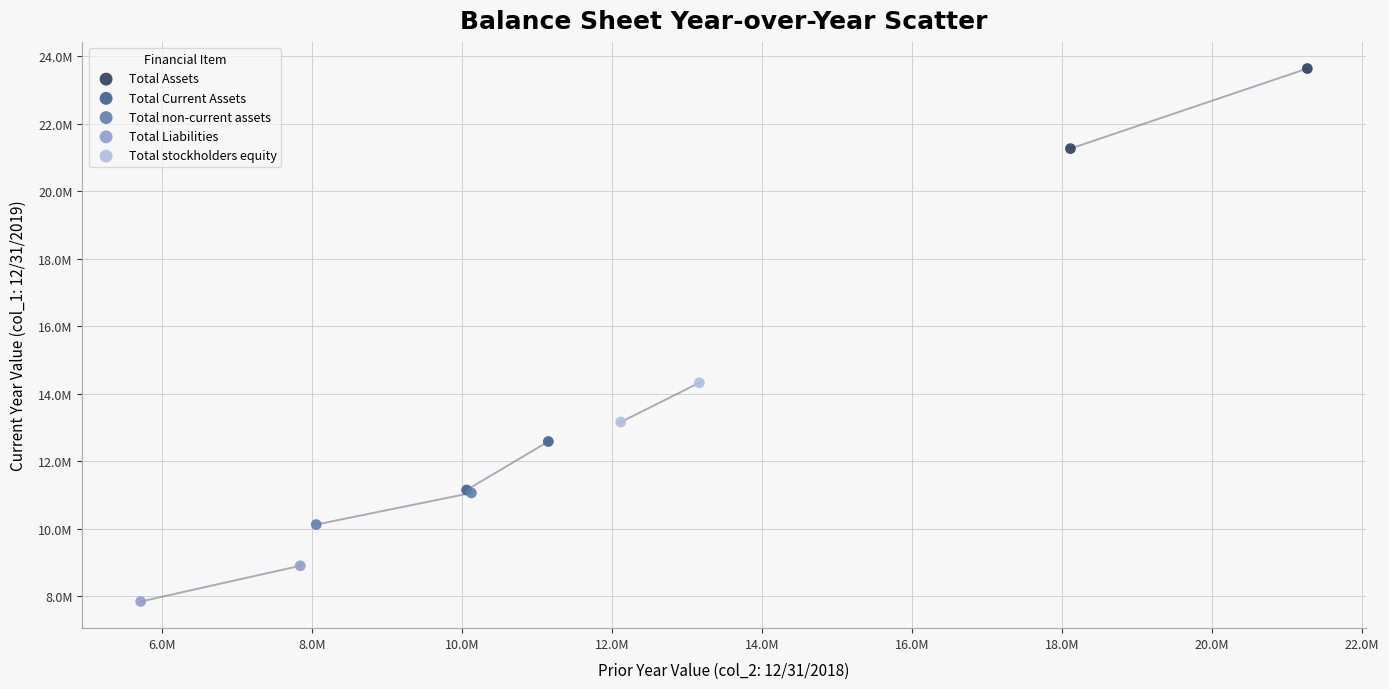

Which series has the largest Y range (max minus min)?

Total Assets